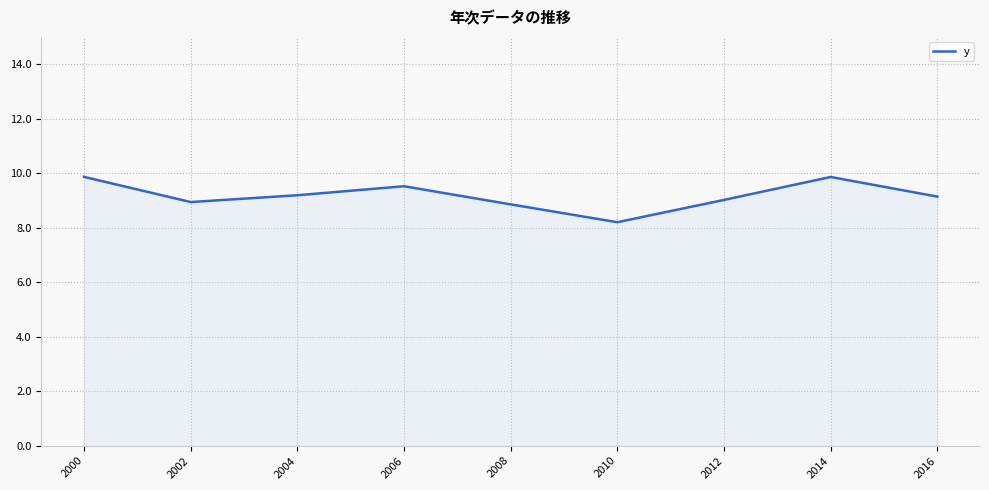

Approximately how many times larger is the value at 2014 compared to 2004?

1.1